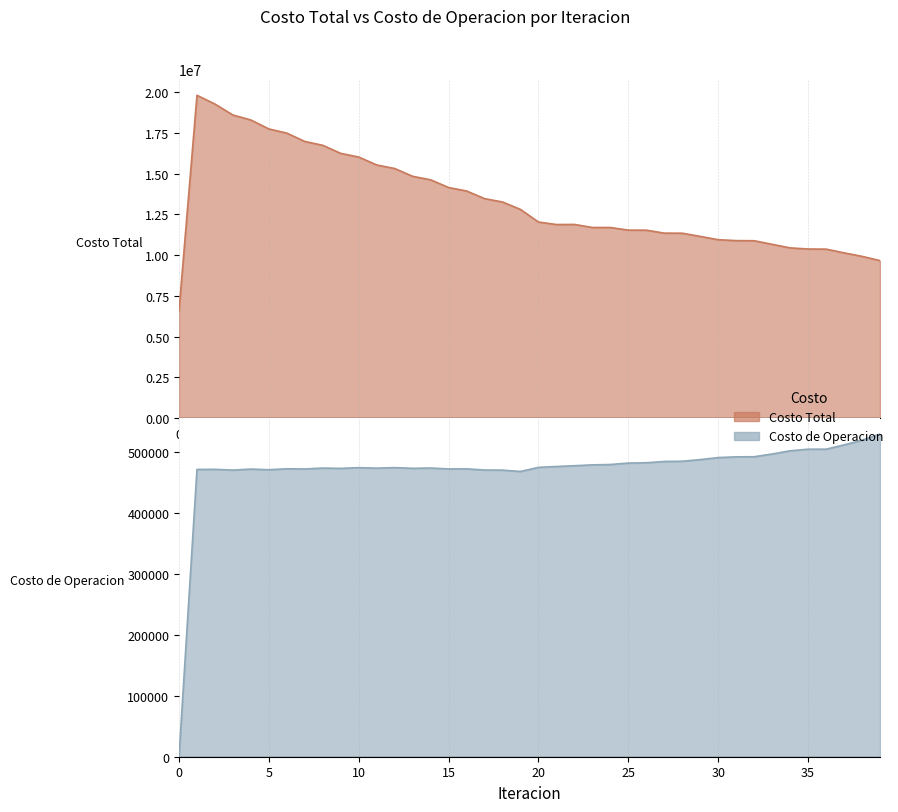

True or false: Costo de Operacion line and Costo Total line cross at least once.

False